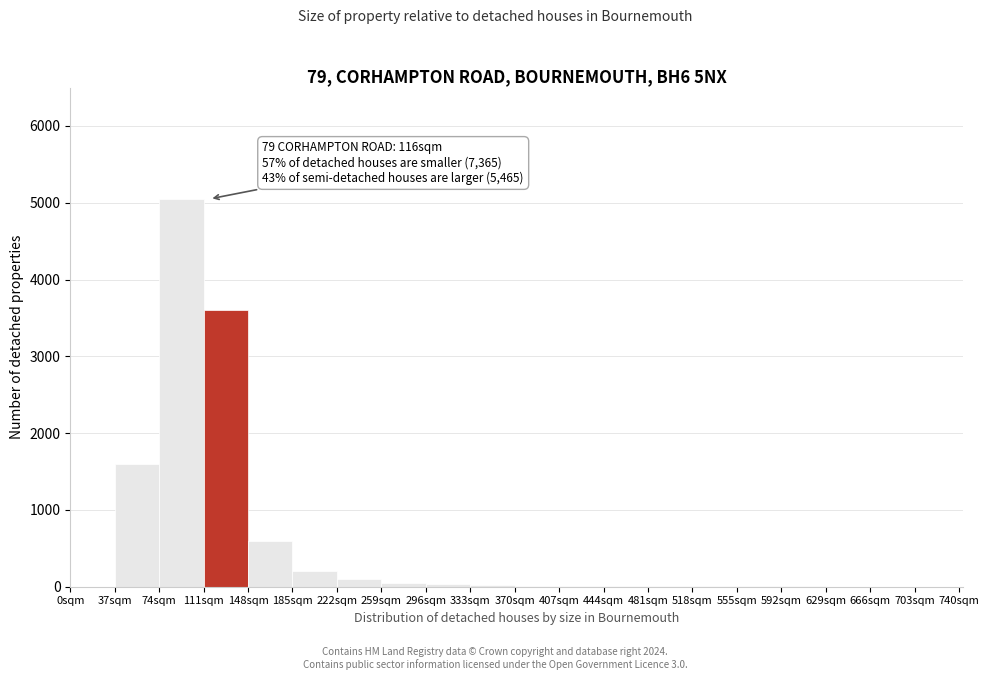

Which range on the x-axis has the tallest bar?

74 to 111